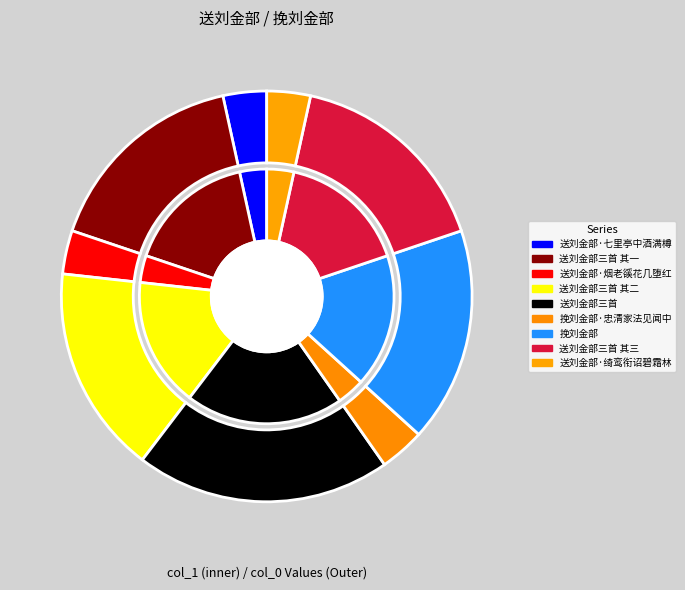

What is the change in value from 送刘金部三首 其一 to 挽刘金部·忠清家法见闻中?

-713678